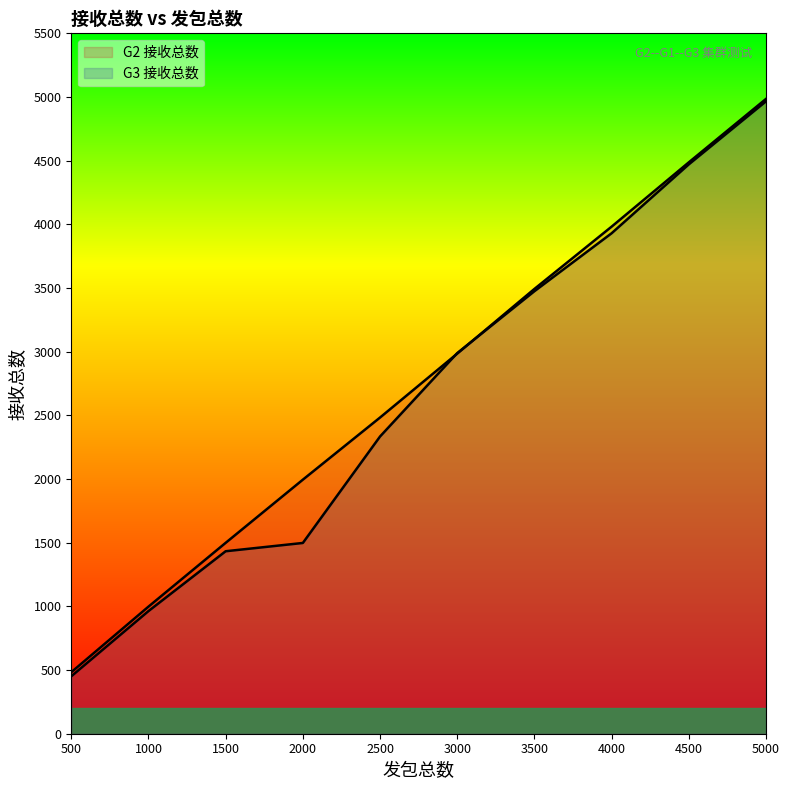

What is the difference between the maximum and minimum values in the G2 接收总数 series?

4502